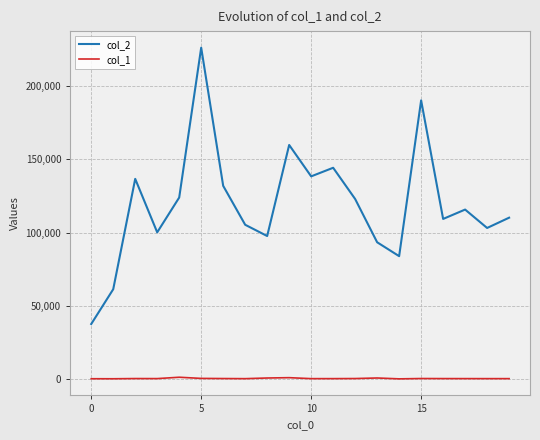

Which series has the largest total across all categories?

col_2